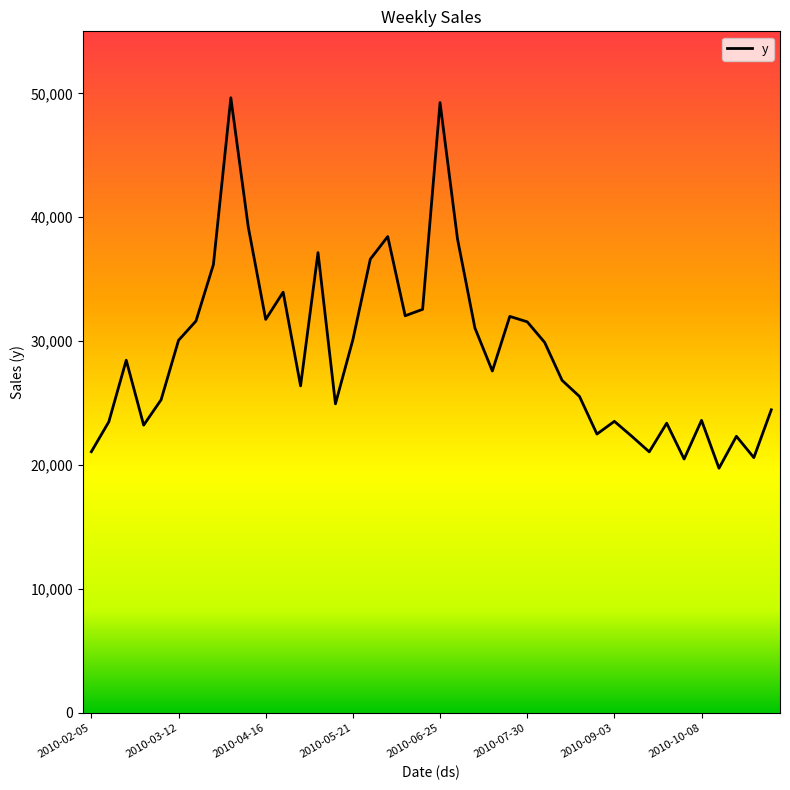

What is the greatest value displayed?

49639.3